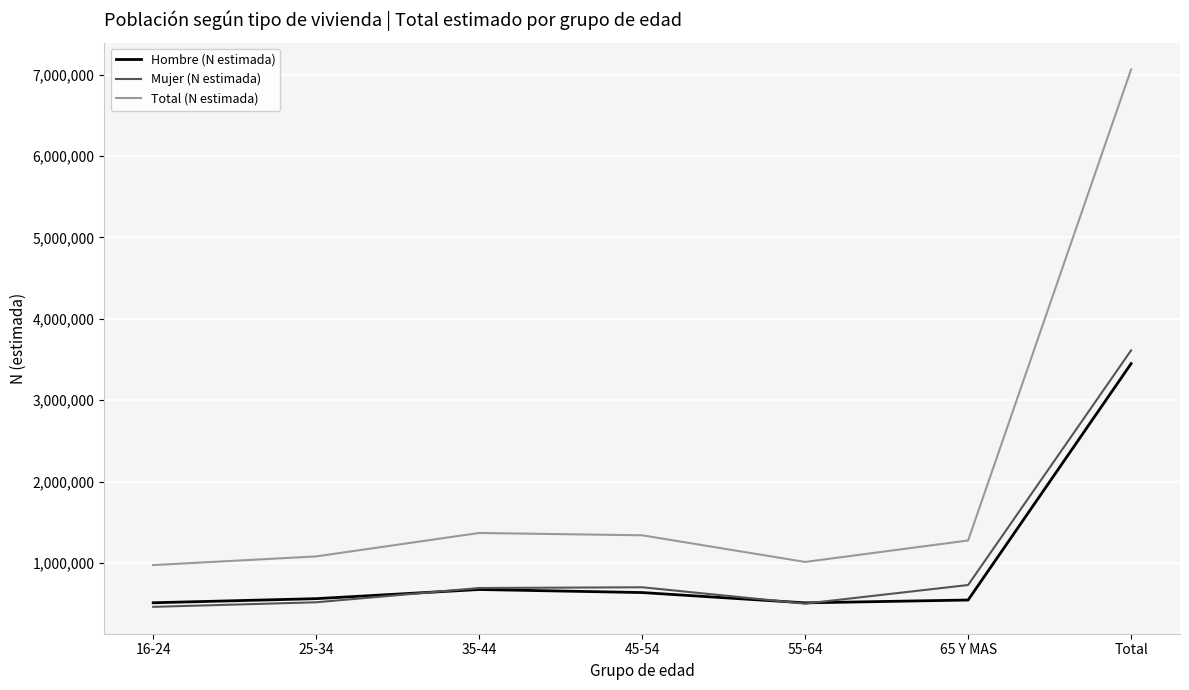

Which label corresponds to the largest value in the chart?

Total